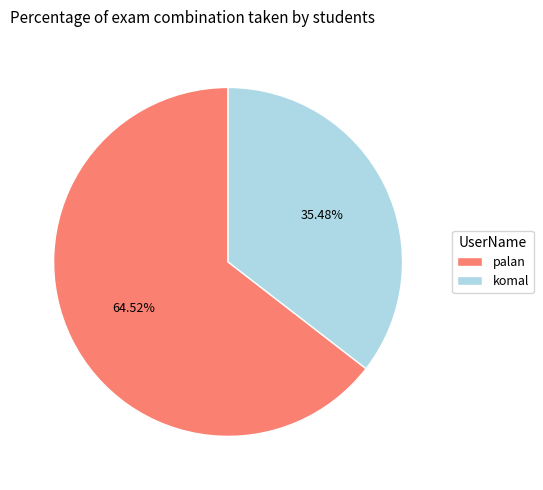

How many segments does this pie chart have?

2